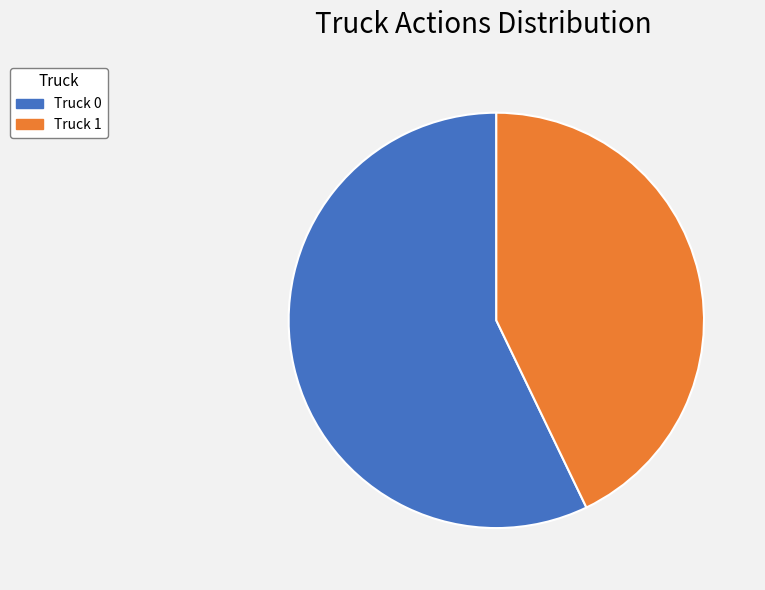

Which slice is the smallest?

Truck 1